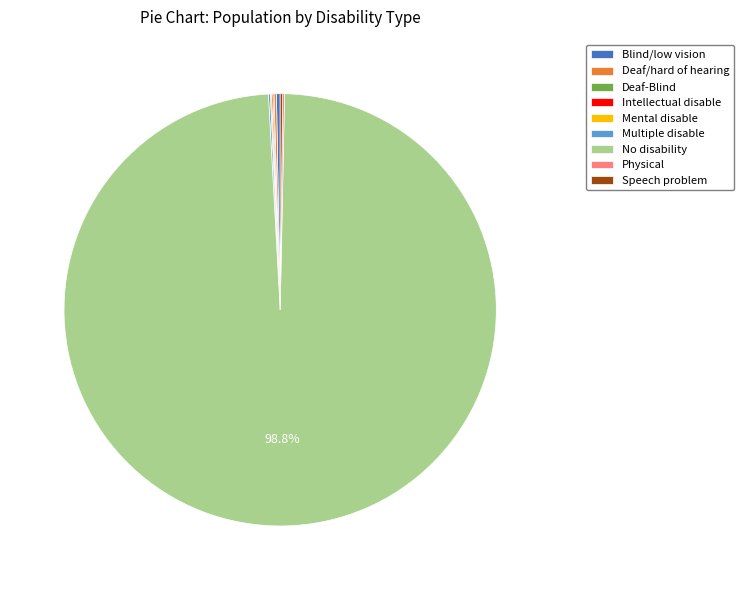

What is the largest slice in the pie chart?

No disability